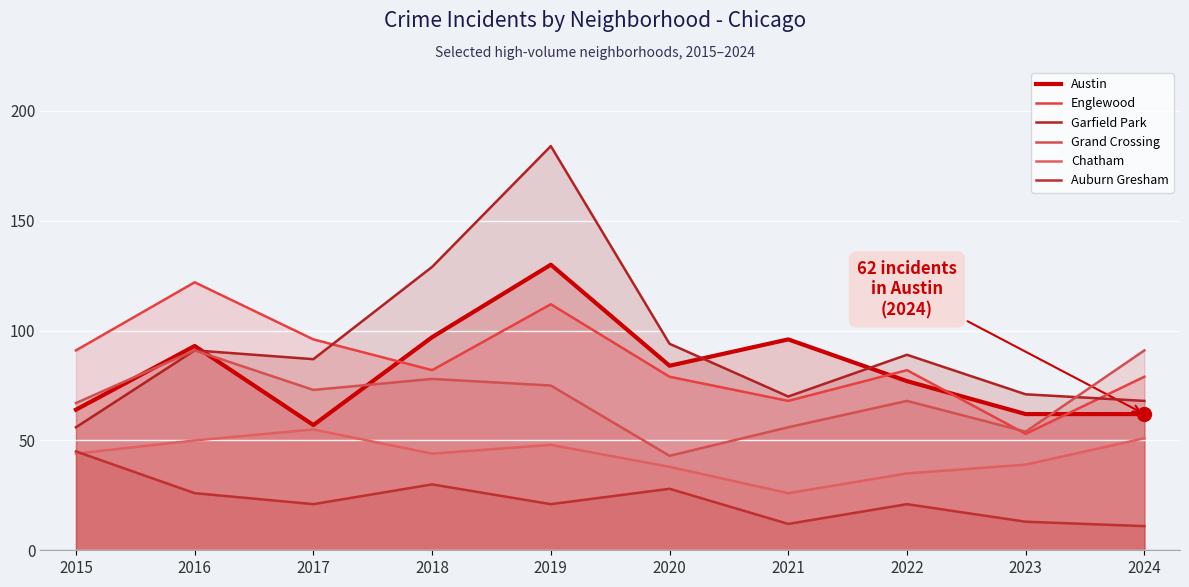

What is the difference between the maximum and minimum values in the Garfield Park series?

128